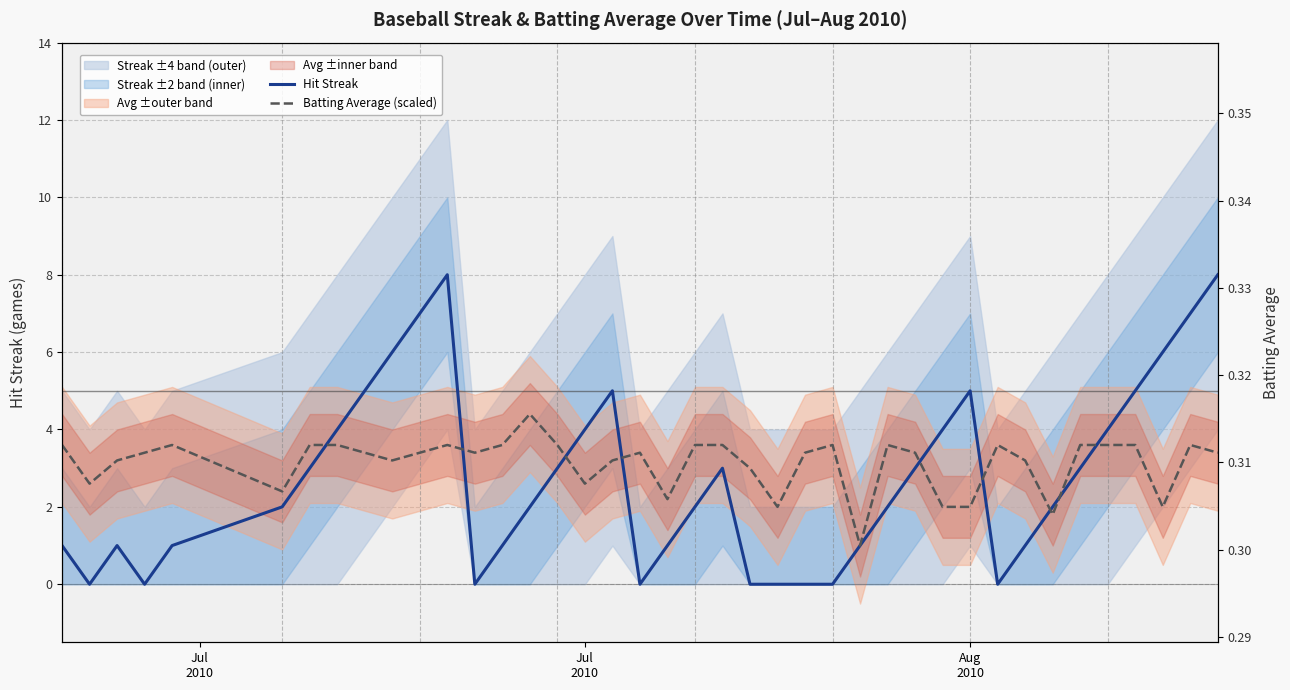

What is the average value of the Batting Average (scaled) series?

3.1